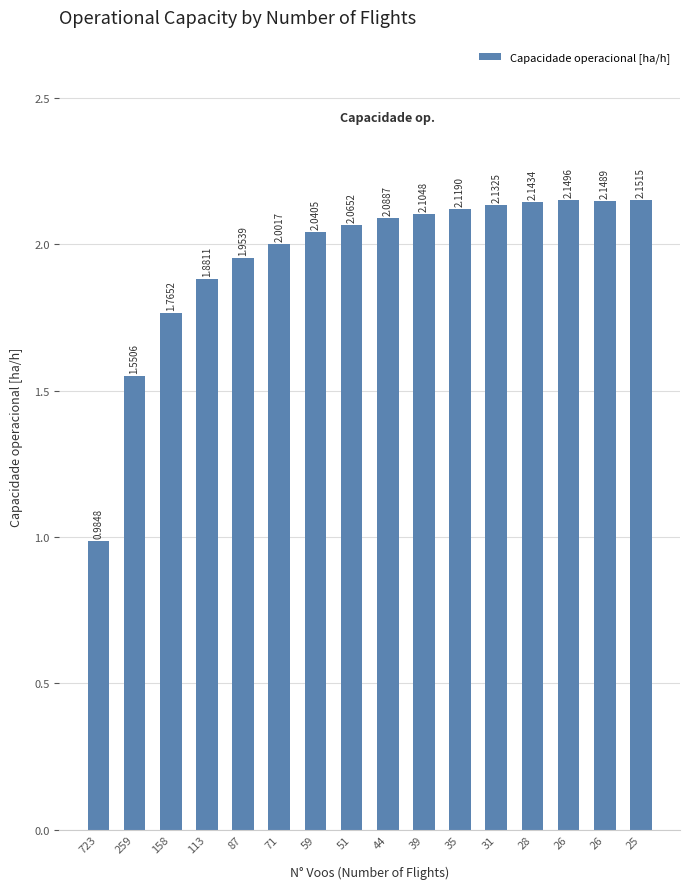

Which label corresponds to the largest value in the chart?

25